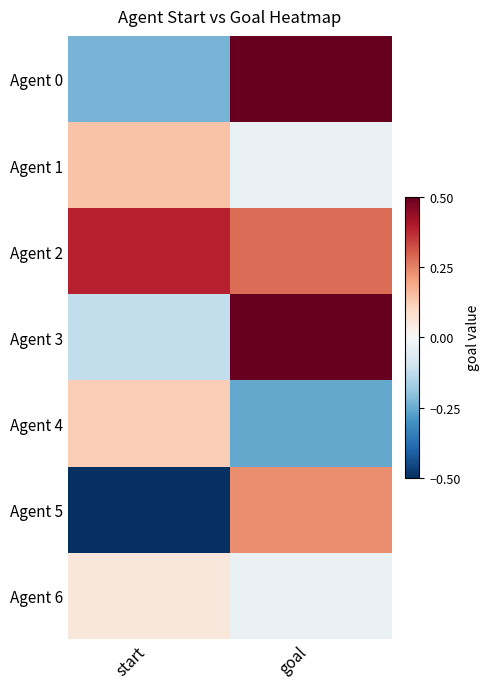

At which category is the sum across all series the highest?

goal